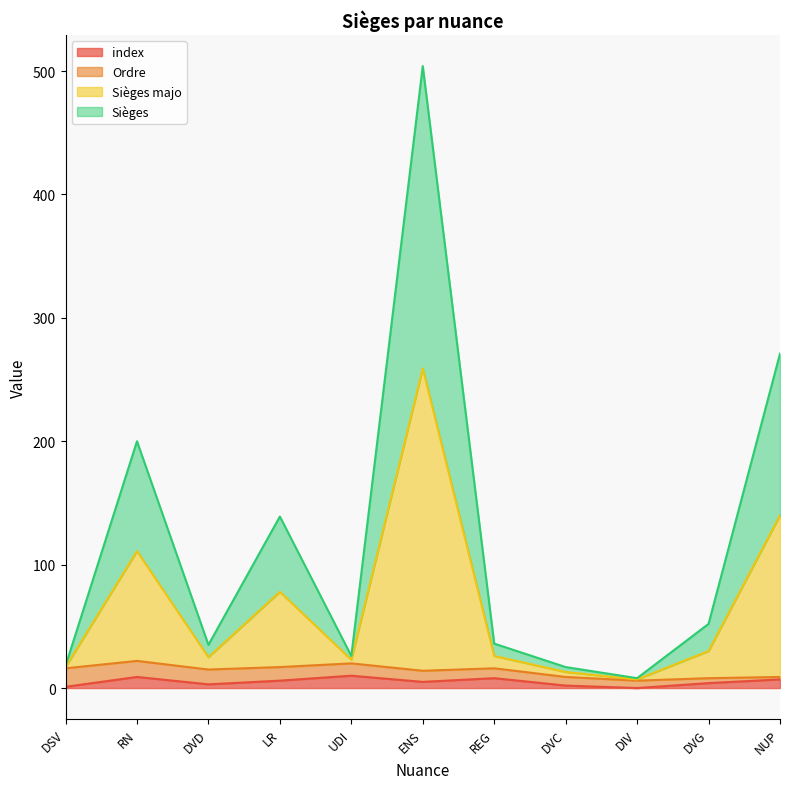

Which has a higher value, REG or DVG?

REG